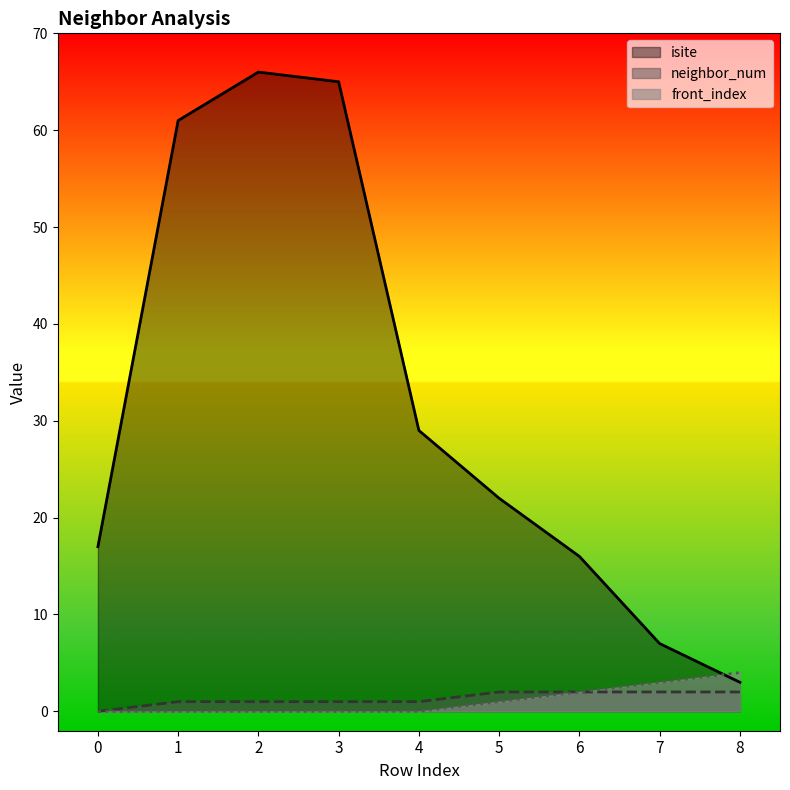

Is the value of front_index at 0 greater than the value of isite at 3?

No